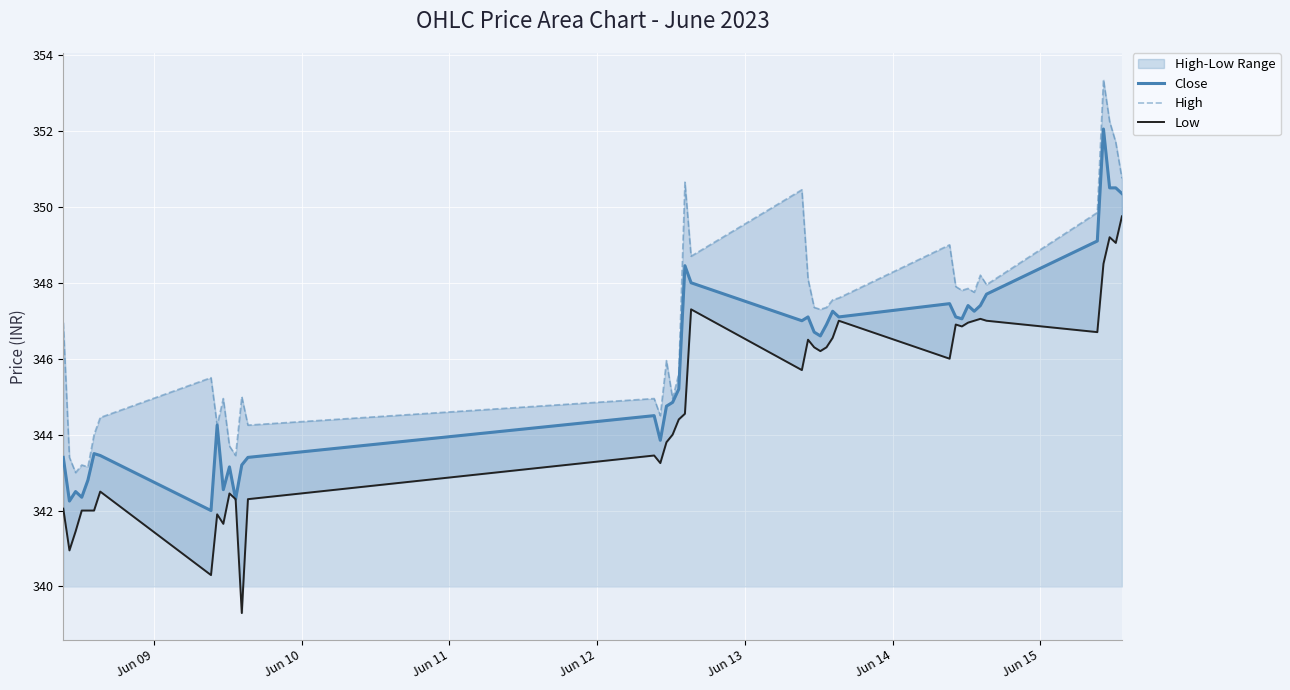

What is the minimum value for Close?

342.0